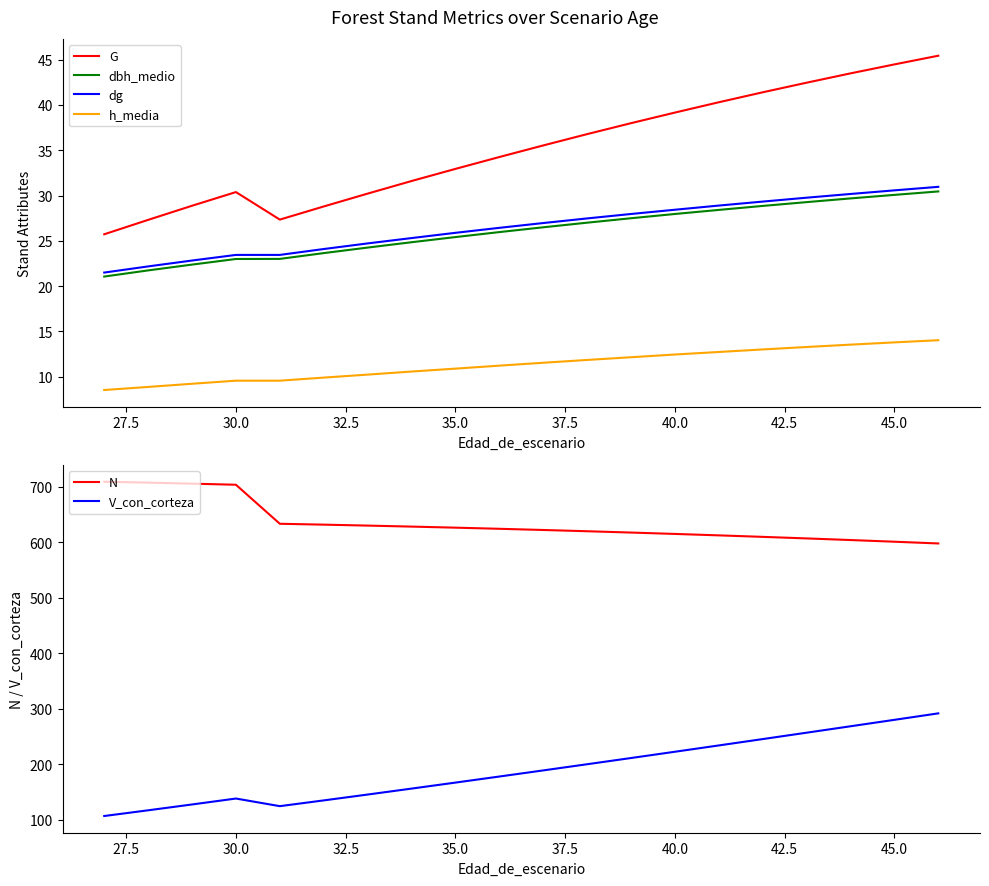

What is the smallest value displayed?

8.5